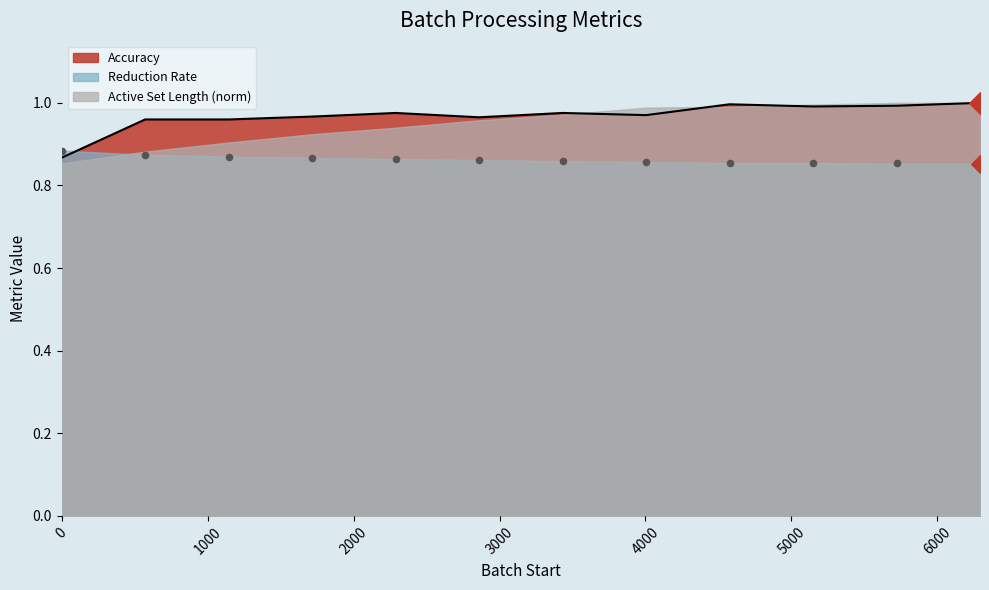

Which series has the widest spread of Y values?

Accuracy